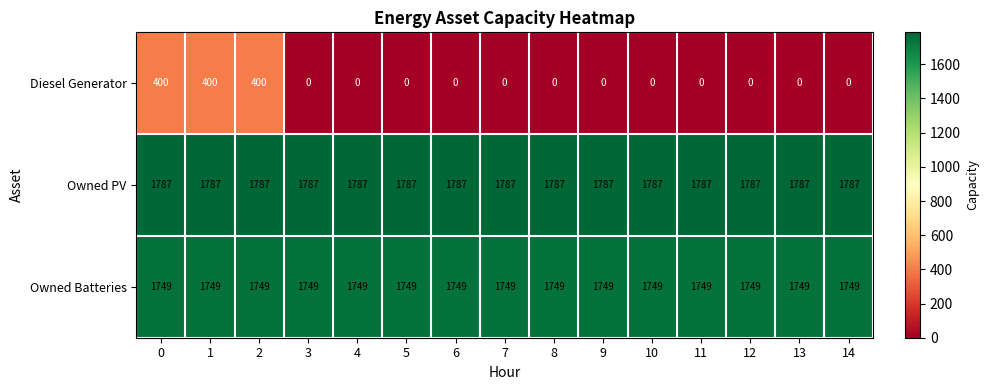

What is the sum of the Diesel Generator values at 10 and 1?

400